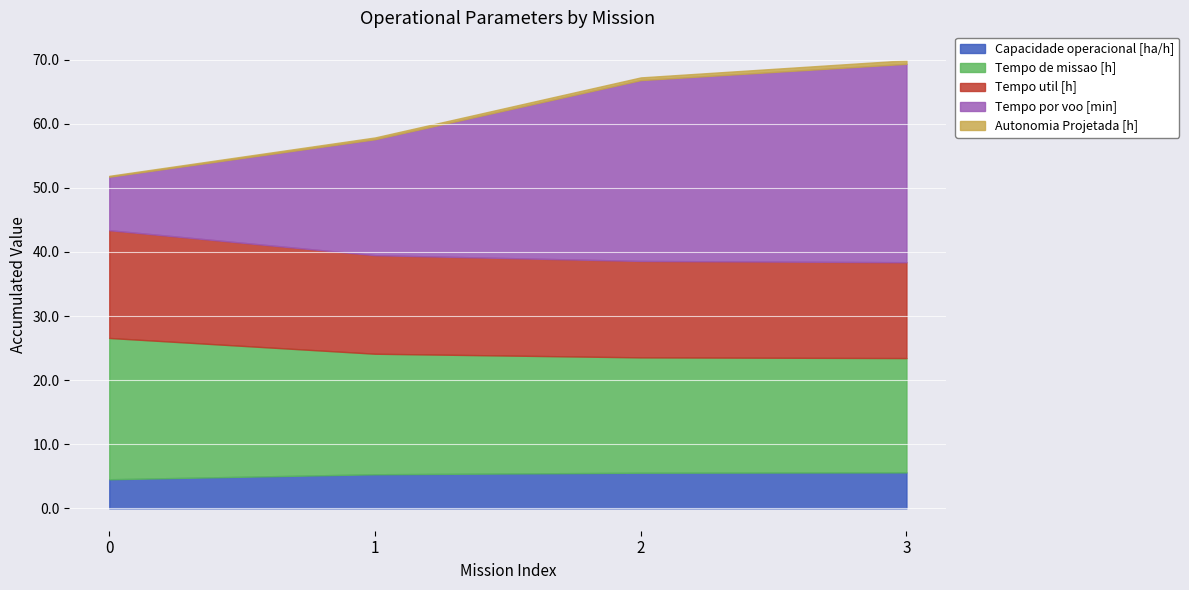

What is the minimum value for Capacidade operacional [ha/h]?

4.5